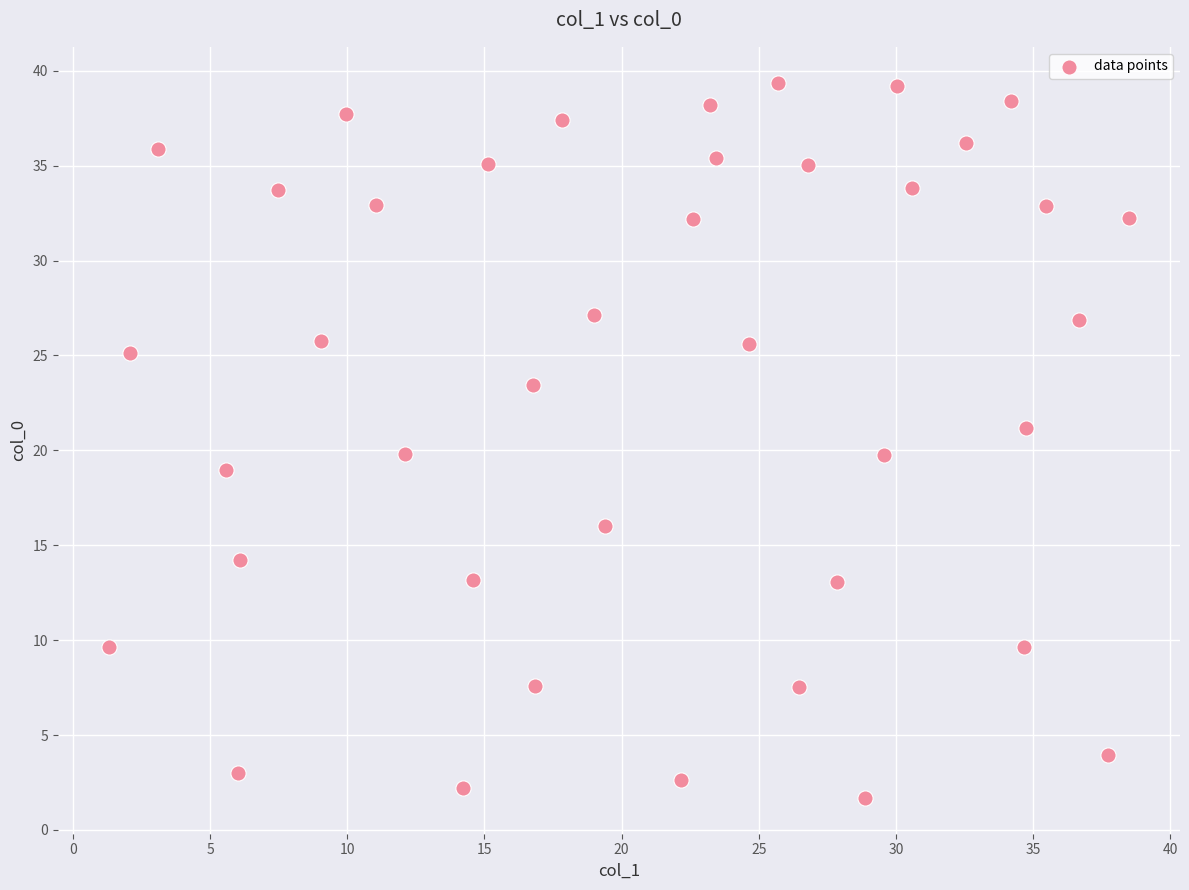

What is the range of X values (max minus min)?

37.2